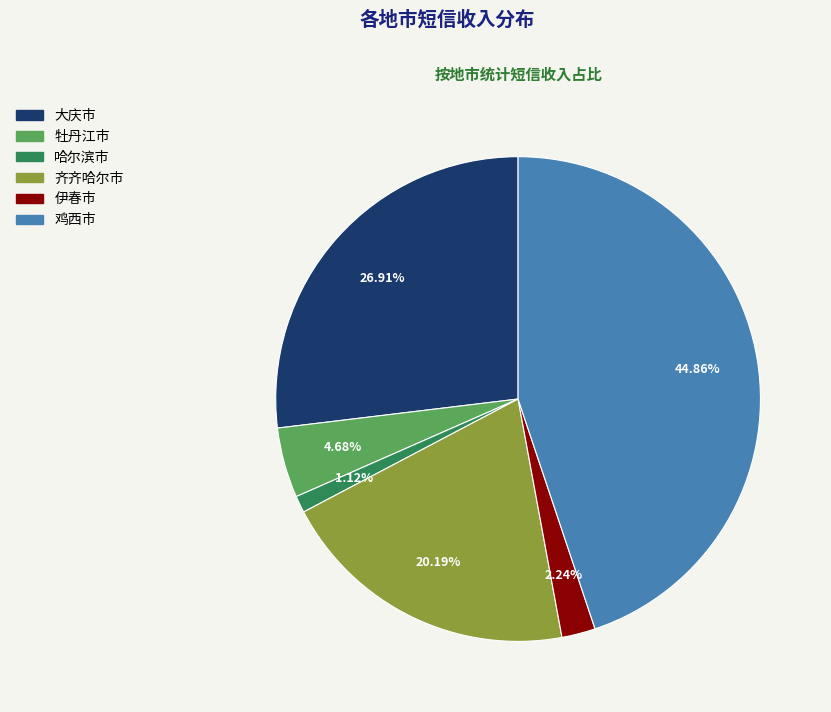

Is the sum of 伊春市 and 哈尔滨市 greater than half?

No